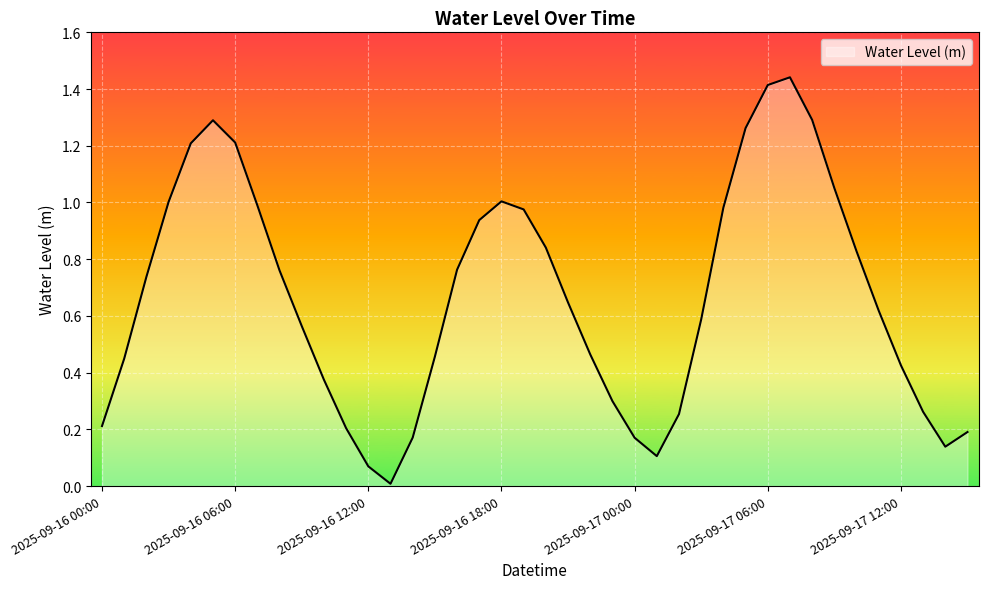

How many lines are shown in the chart?

1